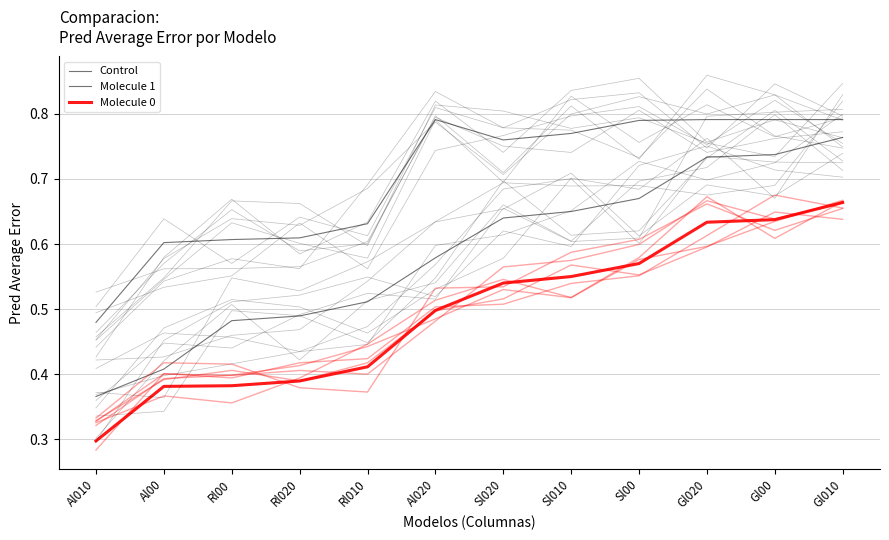

True or false: Molecule 0 and Molecule 1 cross at least once.

False